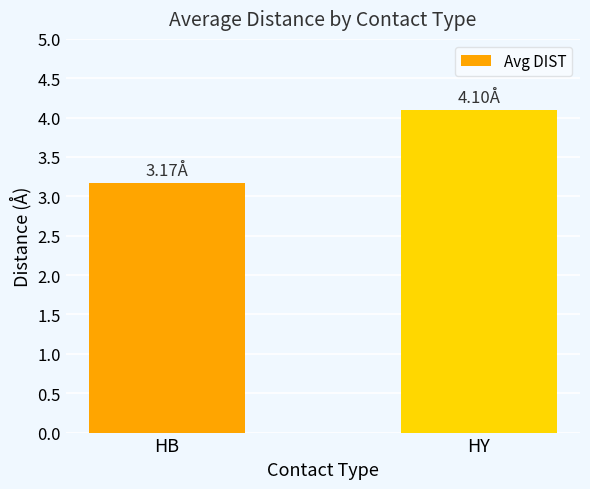

The chart shows a value of 3.2 at HB. True or false?

True